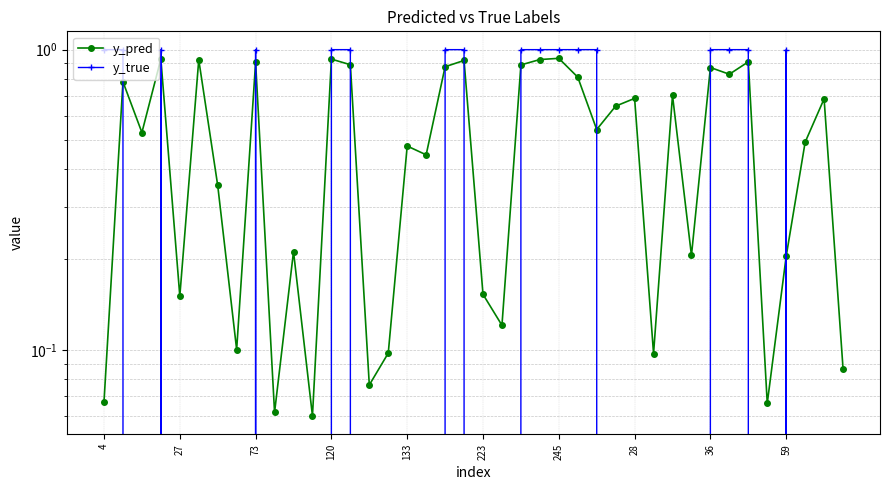

Does the chart have visible grid lines?

Yes